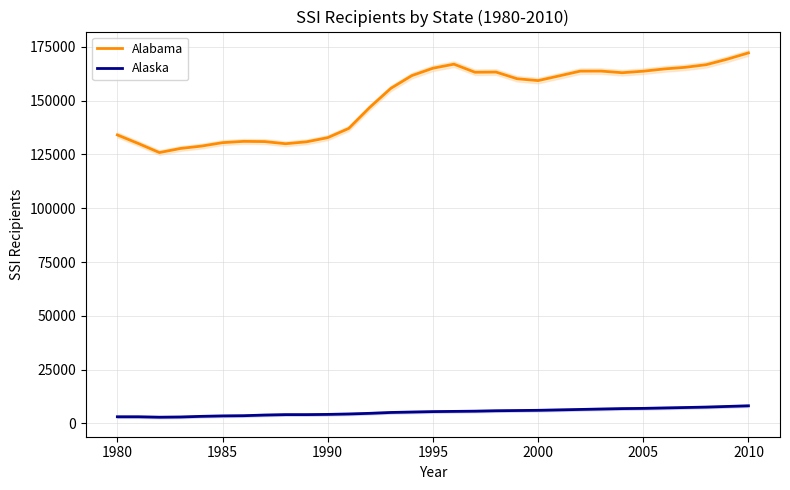

True or false: Alabama and Alaska cross at least once.

False